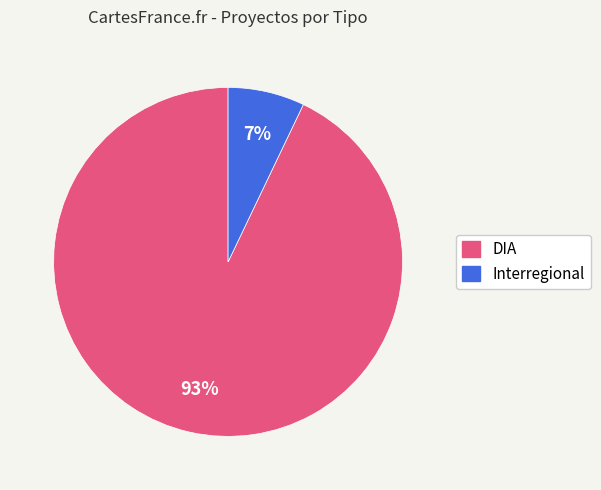

Combined, do Interregional and DIA account for over 50%?

Yes